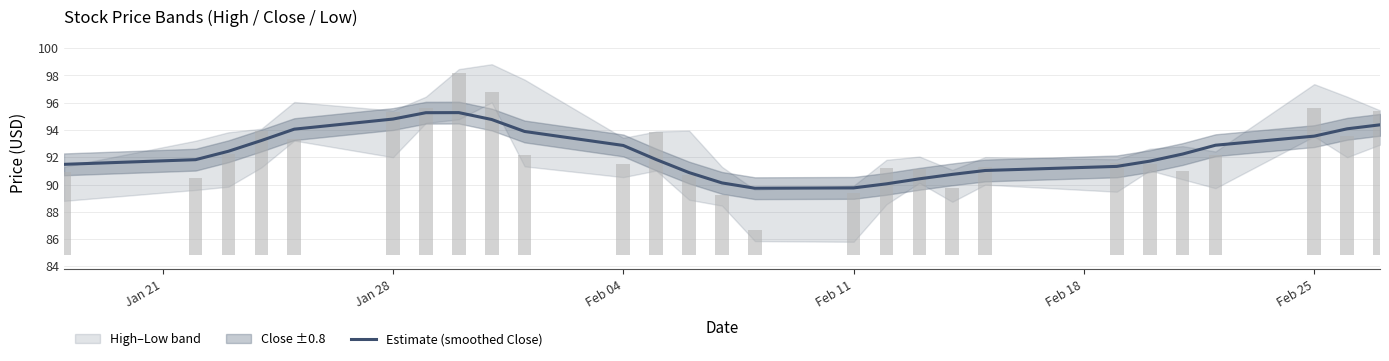

What is the smallest value displayed?

89.7